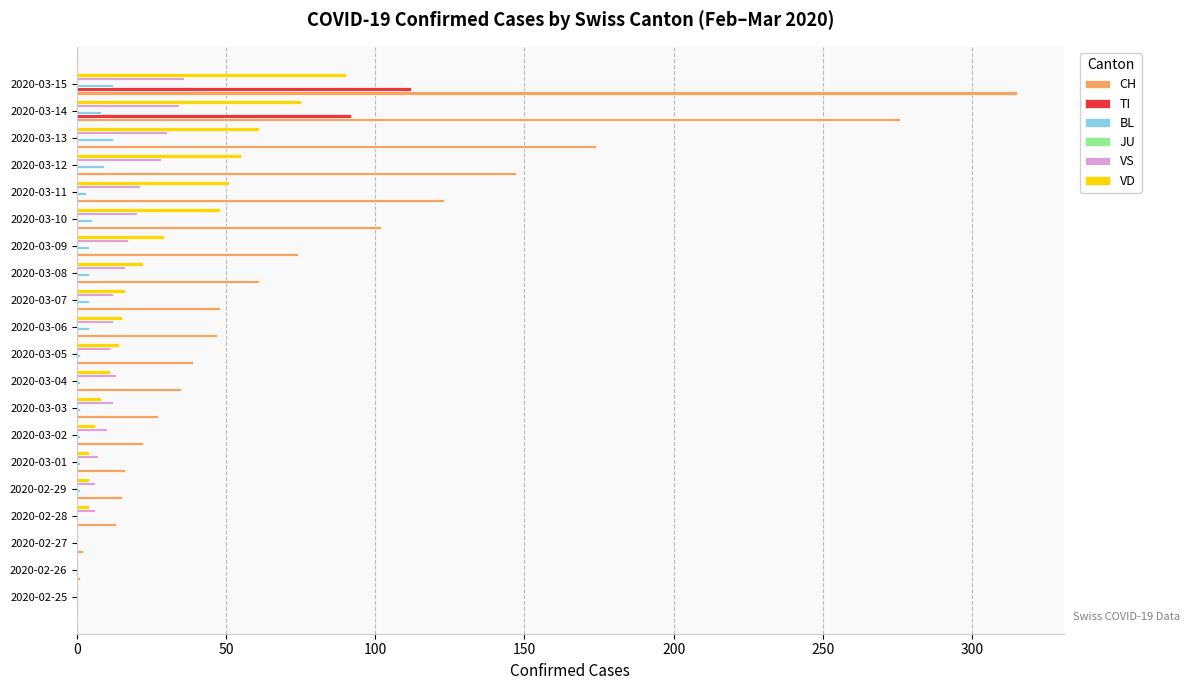

Is it true that TI equals 0 at 2020-02-28?

True